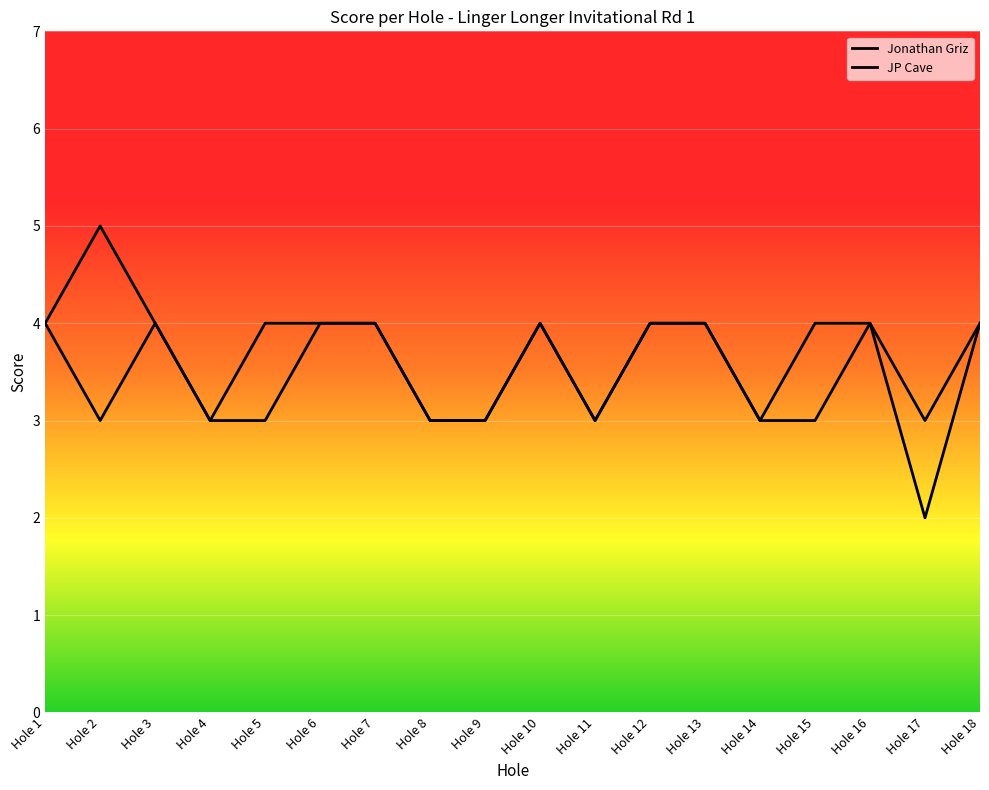

Does the chart have visible grid lines?

Yes